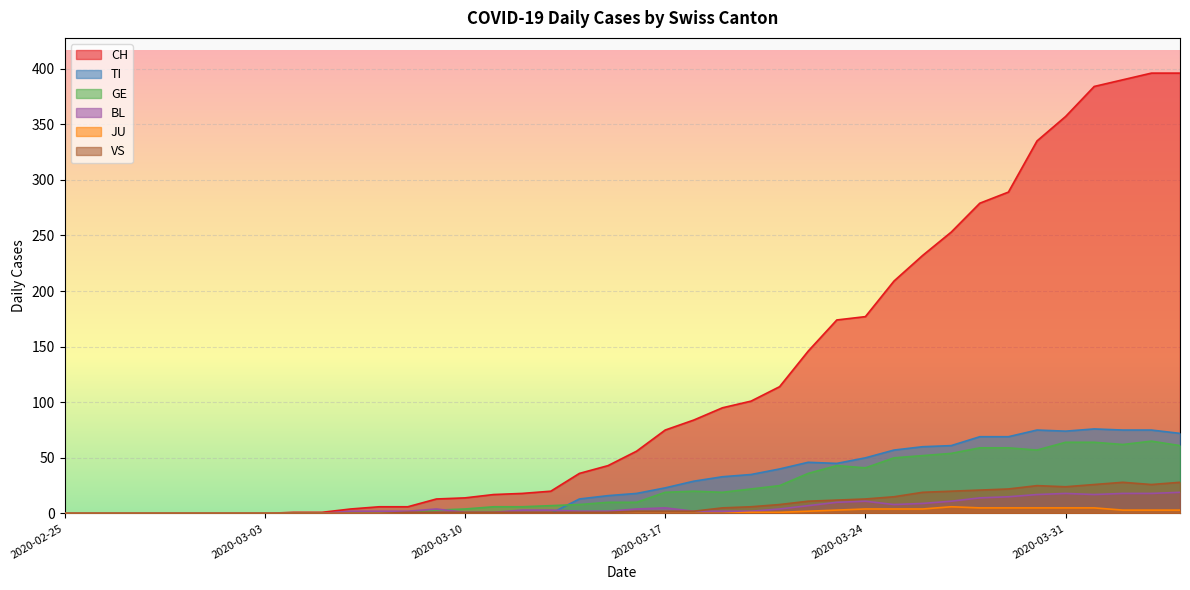

Where do GE and TI first cross each other?

2020-03-13 and 2020-03-14